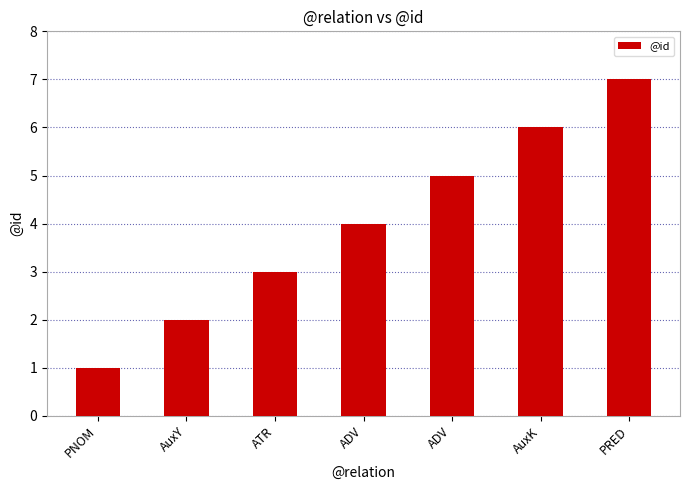

Count the values in the range 2 to 6.

5